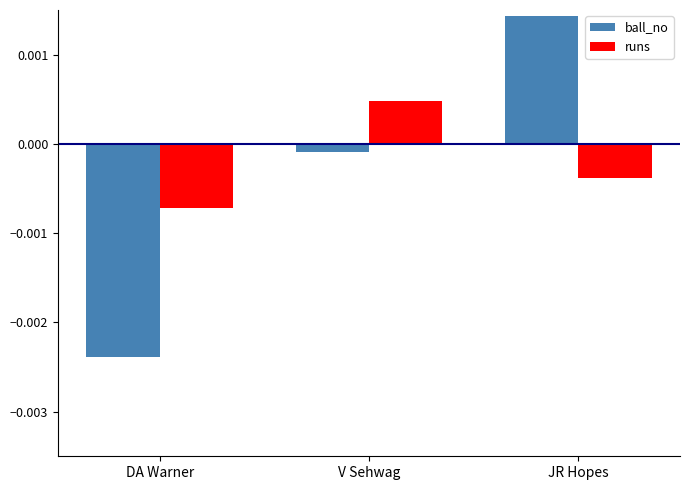

At how many categories does at least one series exceed 0?

2